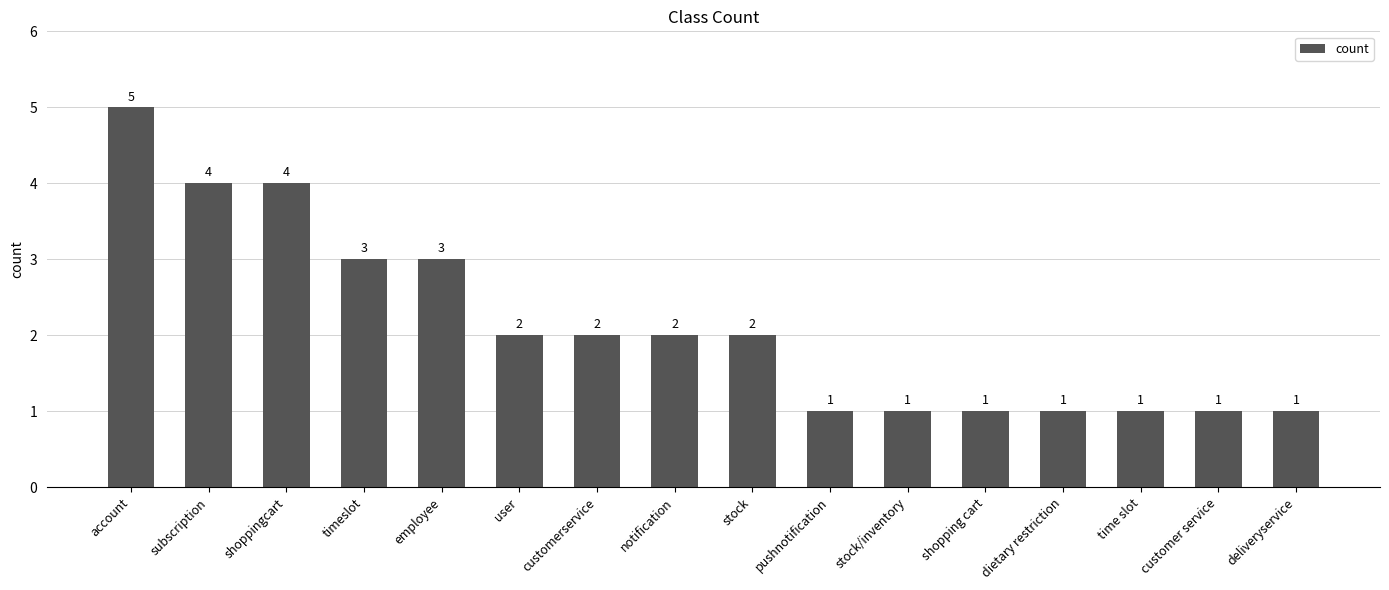

Between timeslot and customerservice, which is larger?

timeslot